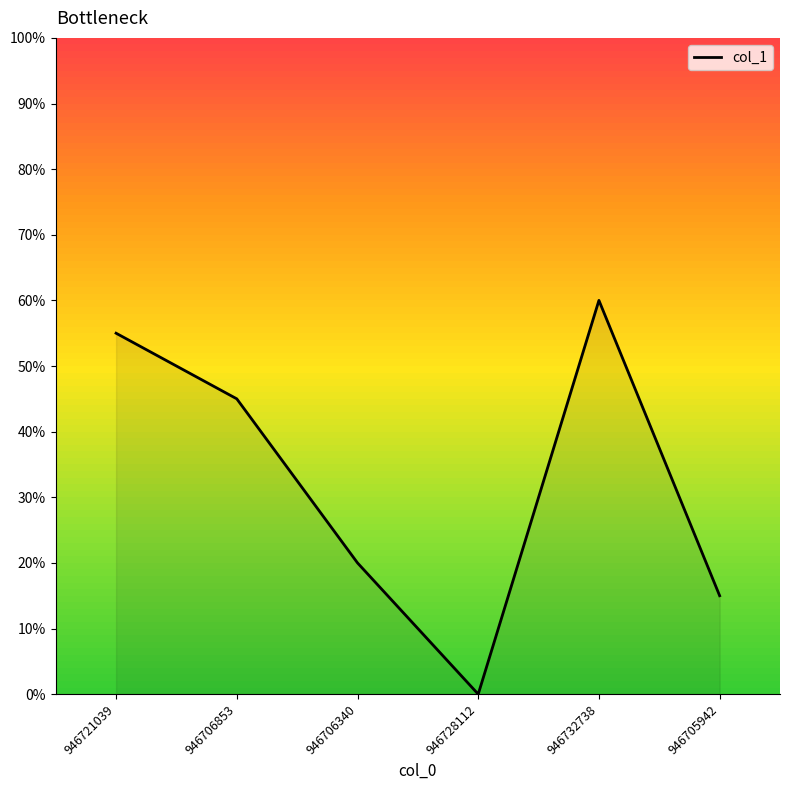

At which category does the chart reach its peak across all series?

946732738